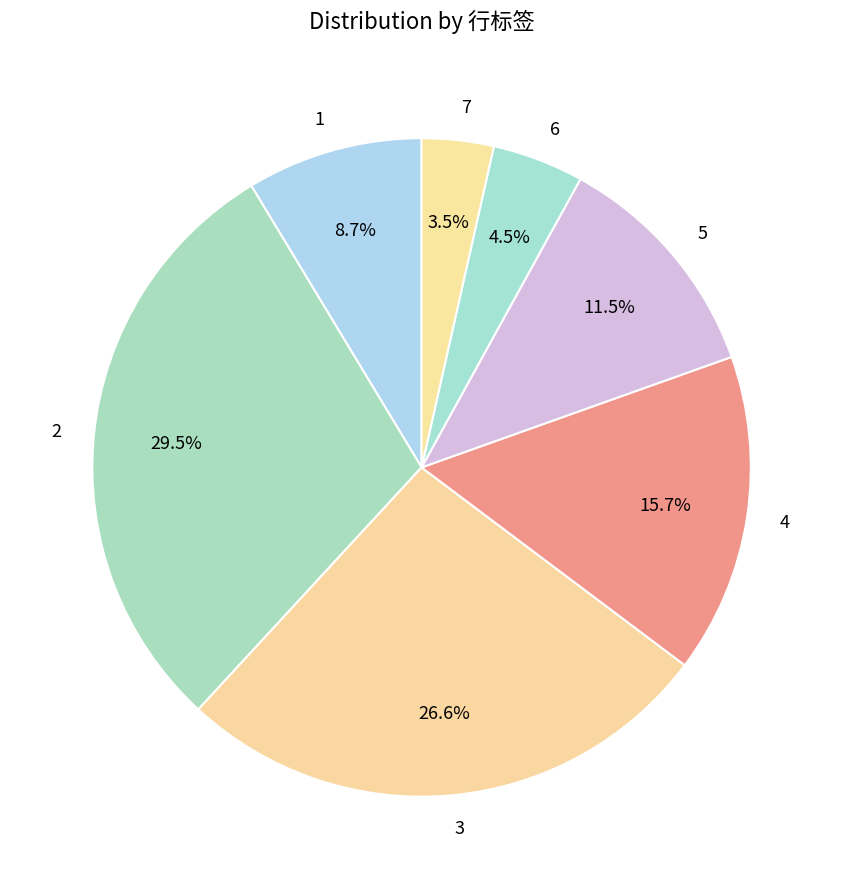

Is 6 the majority of the pie?

No